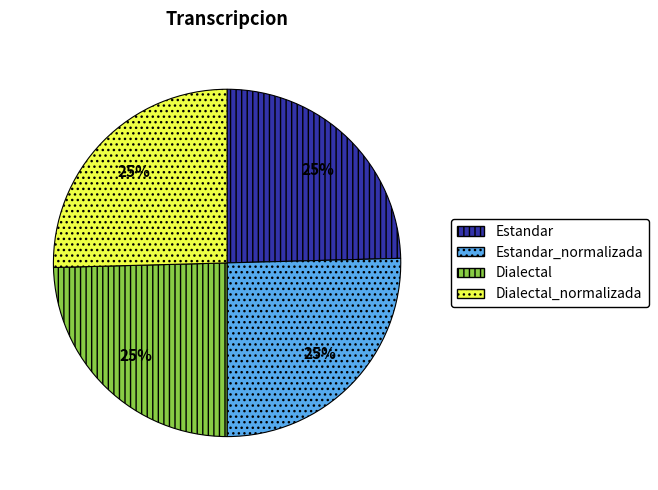

Does Estandar_normalizada account for over 50% of the chart?

No